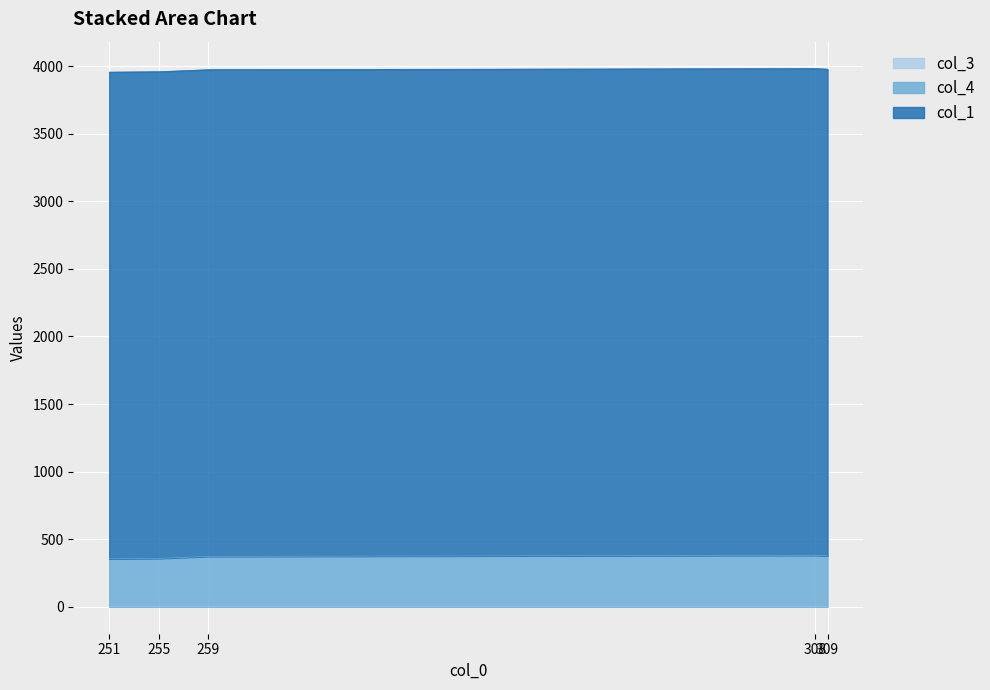

What is the value of the col_4 point at the 5th from the left?

377.0